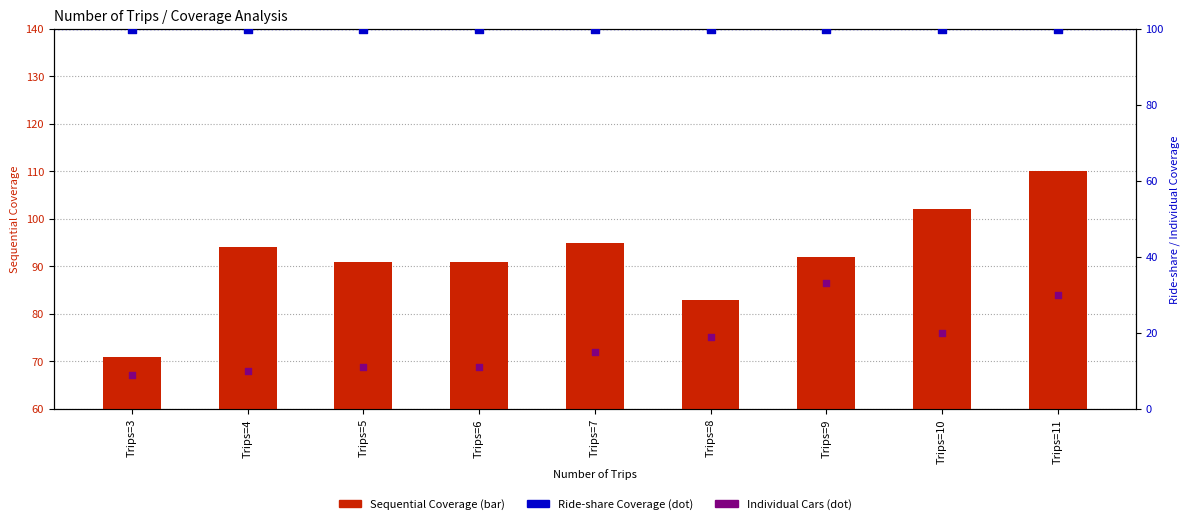

Which series has the largest total across all categories?

Ride-share Coverage